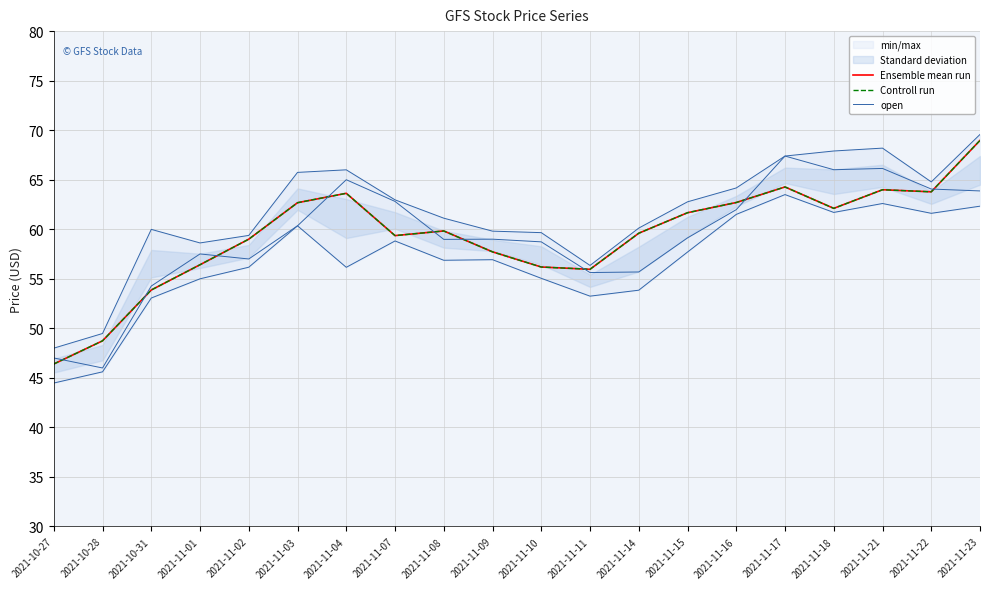

Reading right to left, extract all data points from this chart.

Ensemble mean run: 2021-11-23=69.0	2021-11-22=63.8	2021-11-21=64.0	2021-11-18=62.1	2021-11-17=64.3	2021-11-16=62.7	2021-11-15=61.7	2021-11-14=59.6	2021-11-11=56.0	2021-11-10=56.2	2021-11-09=57.7	2021-11-08=59.8	2021-11-07=59.4	2021-11-04=63.6	2021-11-03=62.7	2021-11-02=59.0	2021-11-01=56.4	2021-10-31=53.9	2021-10-28=48.7	2021-10-27=46.4
Controll run: 2021-11-23=69.0	2021-11-22=63.8	2021-11-21=64.0	2021-11-18=62.1	2021-11-17=64.3	2021-11-16=62.7	2021-11-15=61.7	2021-11-14=59.6	2021-11-11=56.0	2021-11-10=56.2	2021-11-09=57.7	2021-11-08=59.8	2021-11-07=59.4	2021-11-04=63.6	2021-11-03=62.7	2021-11-02=59.0	2021-11-01=56.4	2021-10-31=53.9	2021-10-28=48.7	2021-10-27=46.4
open: 2021-11-23=63.9	2021-11-22=64.1	2021-11-21=66.1	2021-11-18=66.0	2021-11-17=67.4	2021-11-16=62.0	2021-11-15=59.1	2021-11-14=55.7	2021-11-11=55.6	2021-11-10=58.7	2021-11-09=59.0	2021-11-08=59.0	2021-11-07=62.8	2021-11-04=65.0	2021-11-03=60.4	2021-11-02=57.0	2021-11-01=57.5	2021-10-31=54.3	2021-10-28=46.0	2021-10-27=47.0